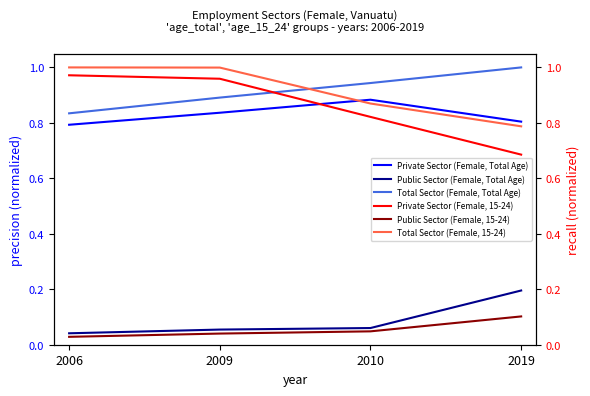

The value of Private Sector (Female, Total Age) at 2010 is 0.9. True or false?

True